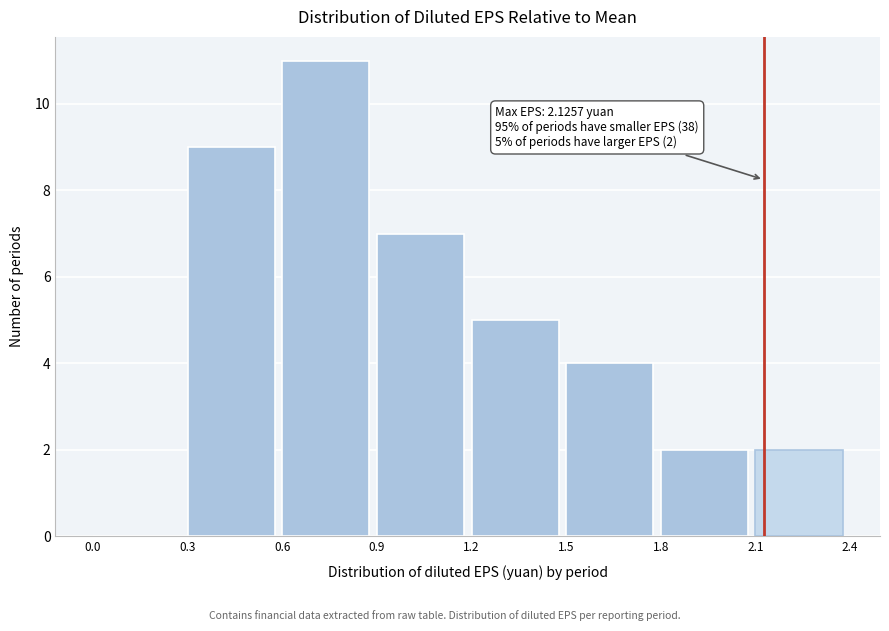

Over which range of the x-axis is the bar tallest?

0.6 to 0.9